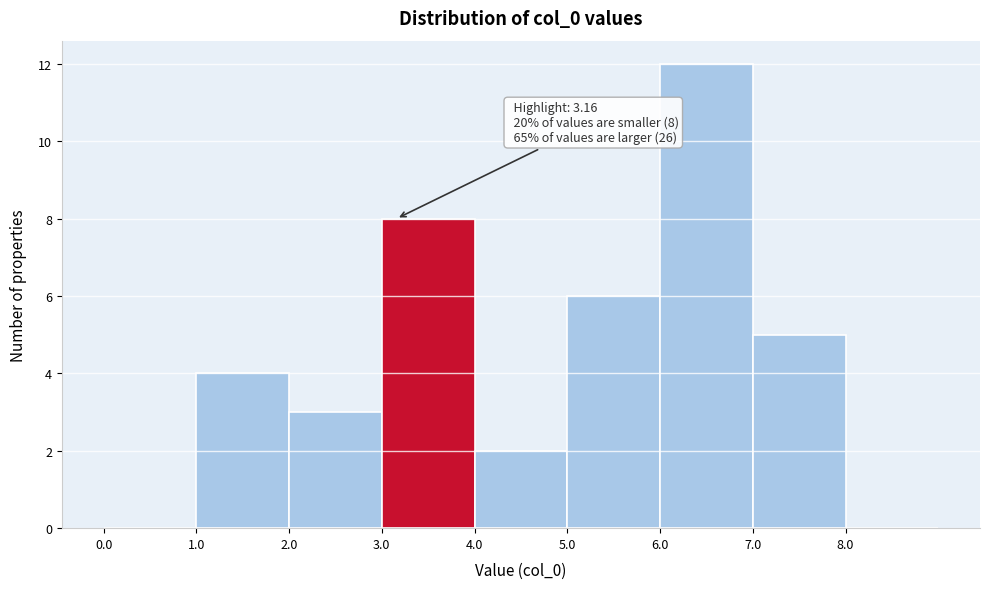

Over which range of the x-axis is the bar tallest?

6 to 7